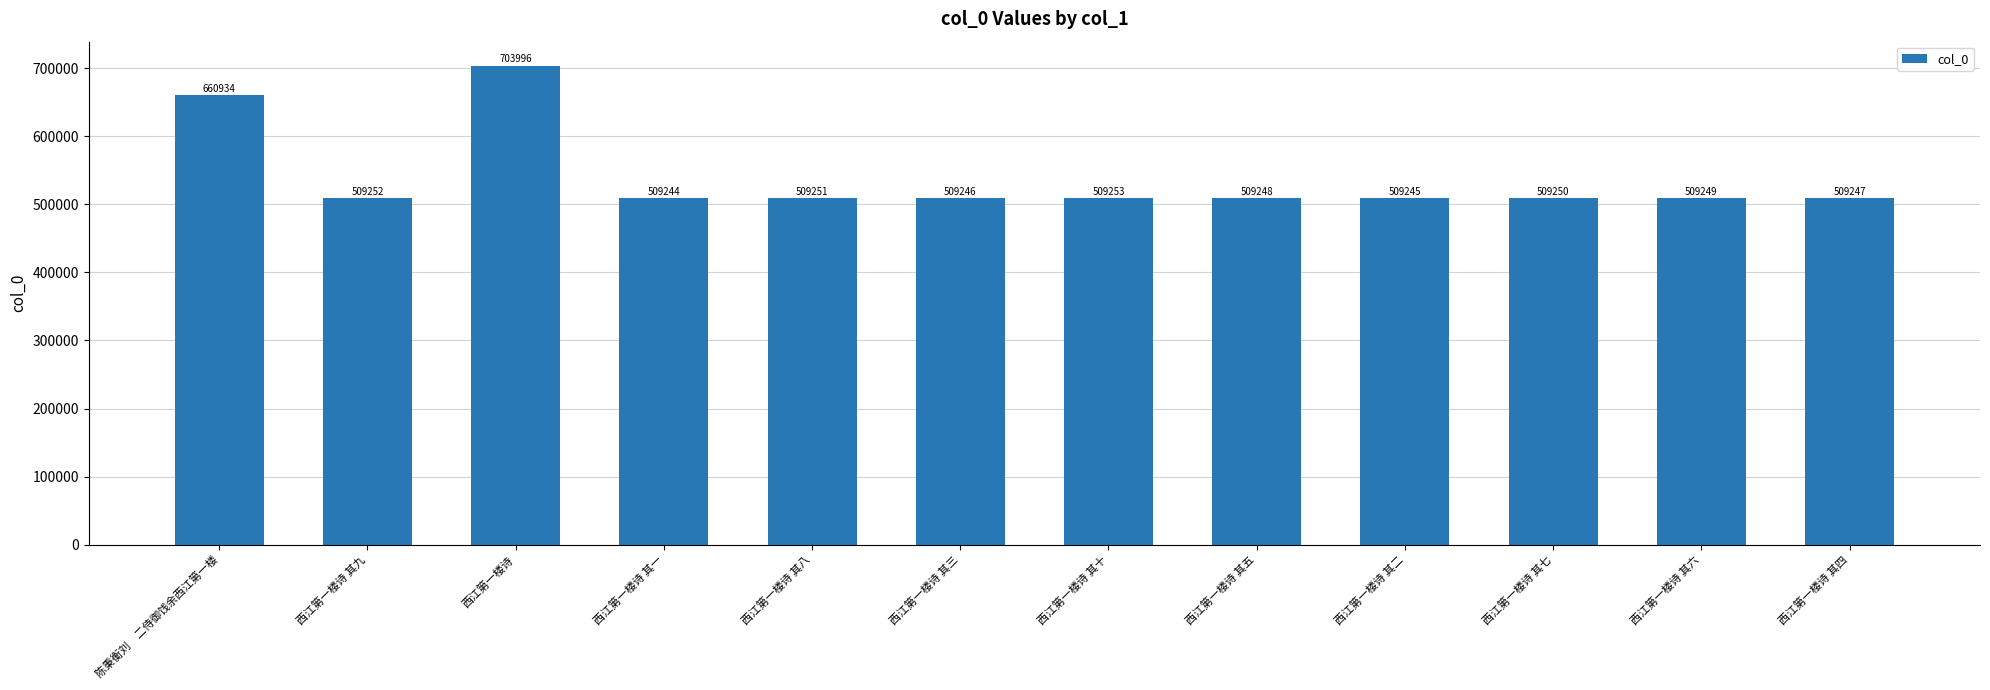

What is the sum of the values at 陈秉衡刘　二侍御饯余西江第一楼 and 西江第一楼诗 其七?

1170184